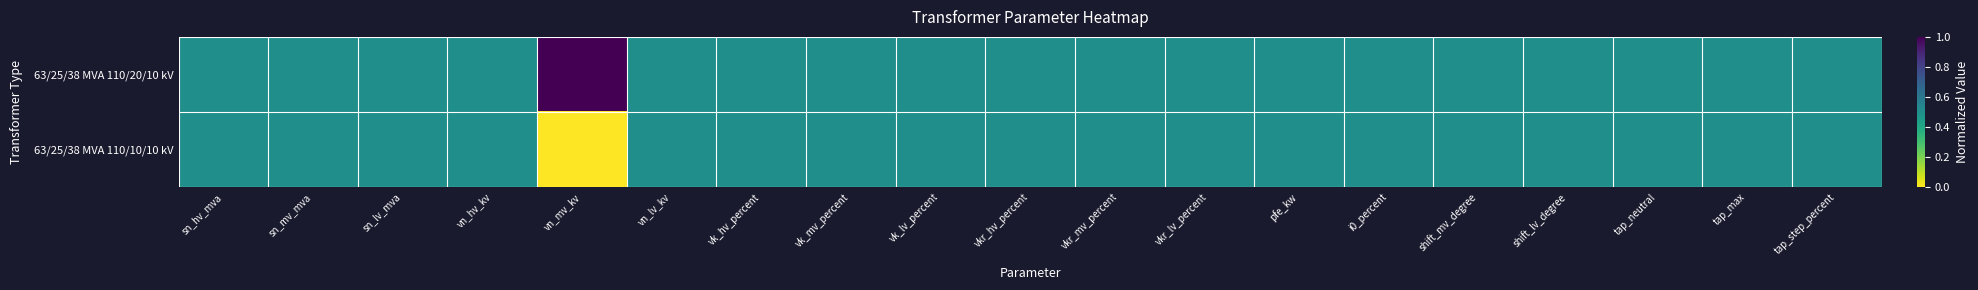

Reading left to right, what are all the values shown in this chart?

63/25/38 MVA 110/20/10 kV: sn_hv_mva=0.5	sn_mv_mva=0.5	sn_lv_mva=0.5	vn_hv_kv=0.5	vn_mv_kv=1.0	vn_lv_kv=0.5	vk_hv_percent=0.5	vk_mv_percent=0.5	vk_lv_percent=0.5	vkr_hv_percent=0.5	vkr_mv_percent=0.5	vkr_lv_percent=0.5	pfe_kw=0.5	i0_percent=0.5	shift_mv_degree=0.5	shift_lv_degree=0.5	tap_neutral=0.5	tap_max=0.5	tap_step_percent=0.5
63/25/38 MVA 110/10/10 kV: sn_hv_mva=0.5	sn_mv_mva=0.5	sn_lv_mva=0.5	vn_hv_kv=0.5	vn_mv_kv=0.0	vn_lv_kv=0.5	vk_hv_percent=0.5	vk_mv_percent=0.5	vk_lv_percent=0.5	vkr_hv_percent=0.5	vkr_mv_percent=0.5	vkr_lv_percent=0.5	pfe_kw=0.5	i0_percent=0.5	shift_mv_degree=0.5	shift_lv_degree=0.5	tap_neutral=0.5	tap_max=0.5	tap_step_percent=0.5